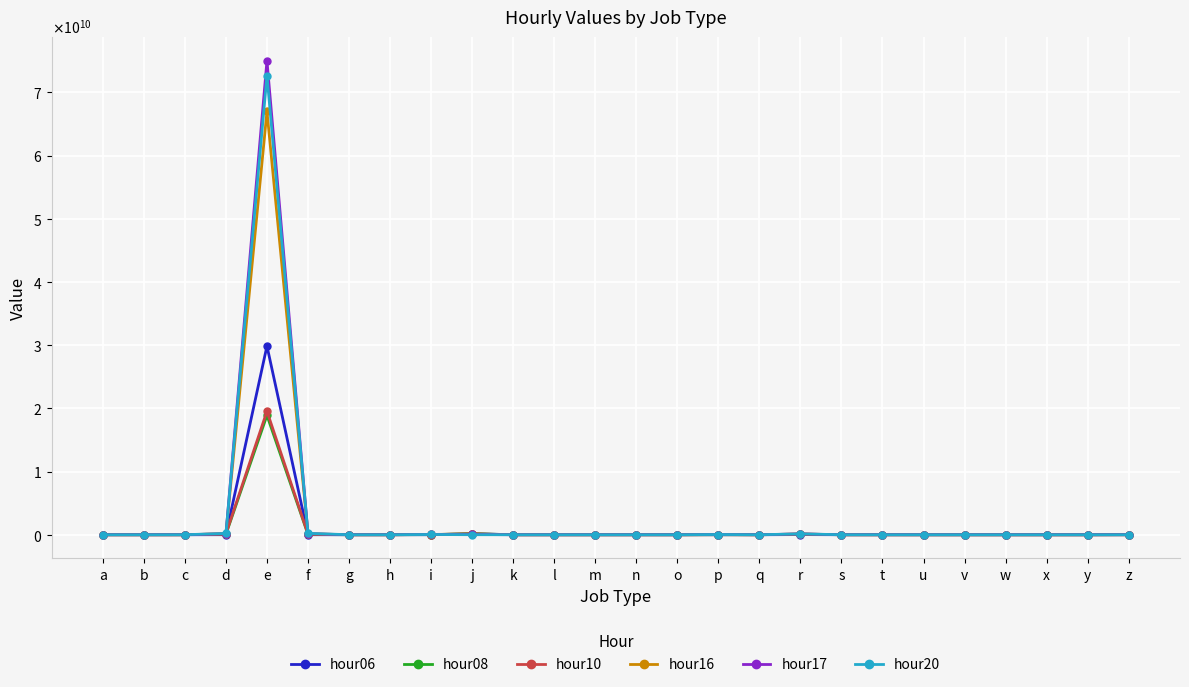

At which category does the chart reach its peak across all series?

e